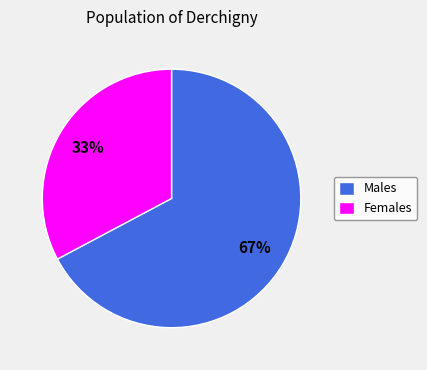

How many slices are in this pie chart?

2